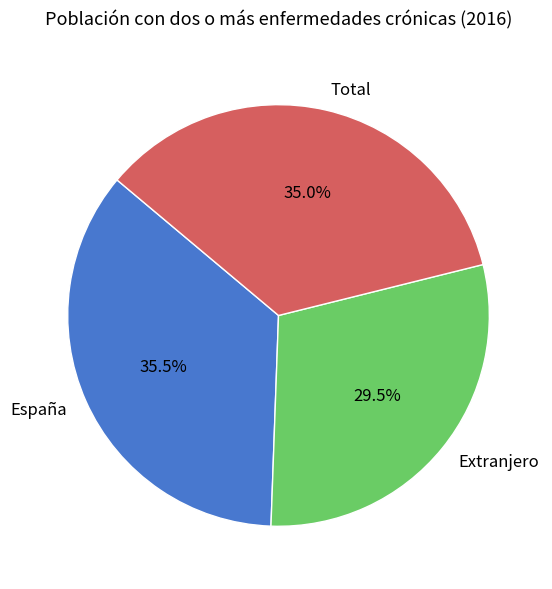

What is the ratio of the value at Extranjero to the value at España?

0.8